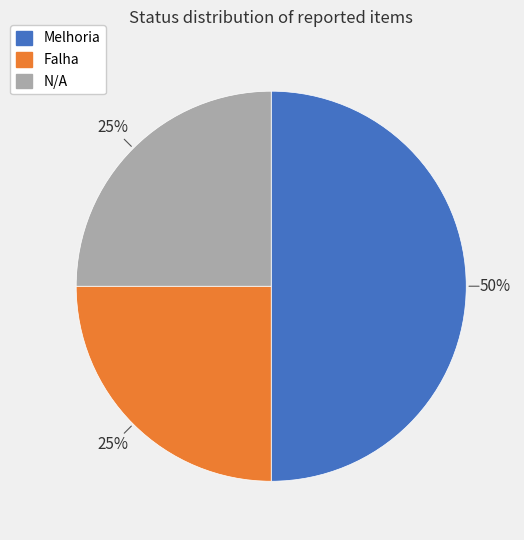

To the nearest percent, what is the difference between the Melhoria and Falha slice percentages?

25%